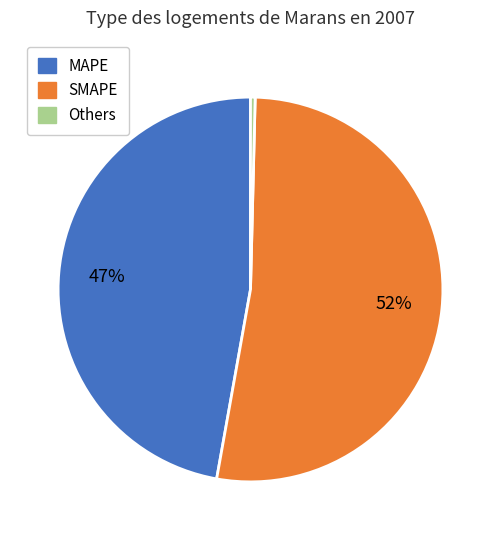

Rank the categories by value from lowest to highest.

Others, MAPE, SMAPE